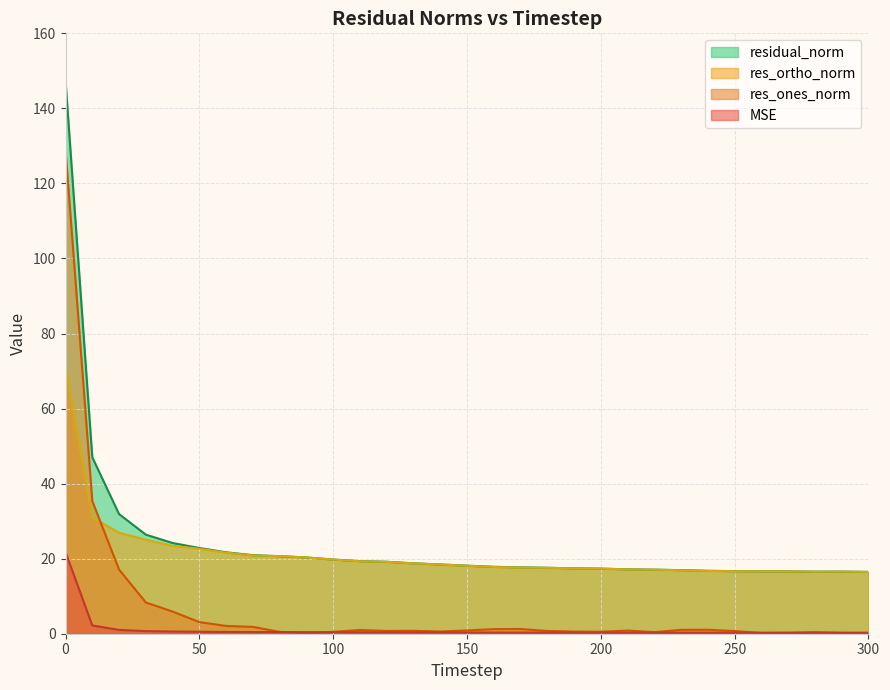

Which series has the largest range (max minus min)?

residual_norm